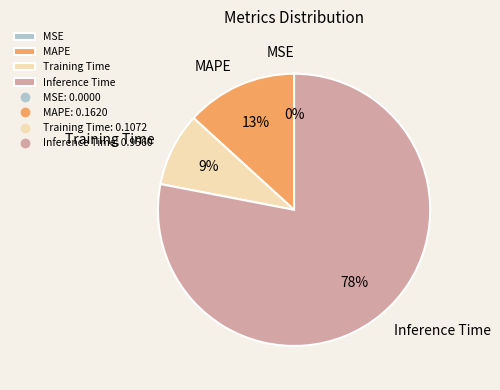

What is the largest slice in the pie chart?

Inference Time